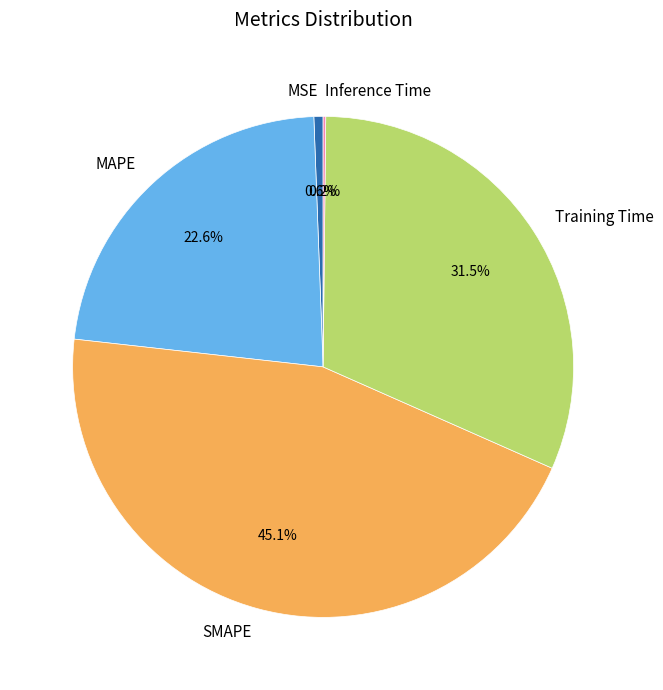

Is there any slice that represents more than half of the pie?

No